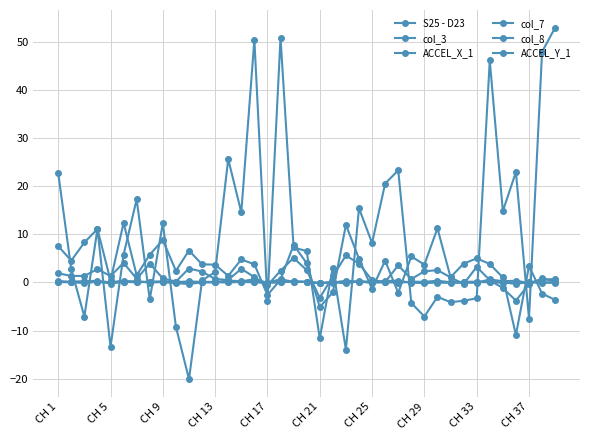

Is this an area chart (filled region under the line)?

No